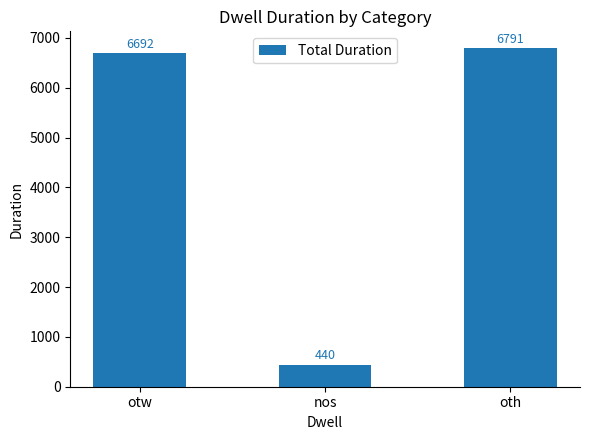

At which label is the value closest to 3615?

otw